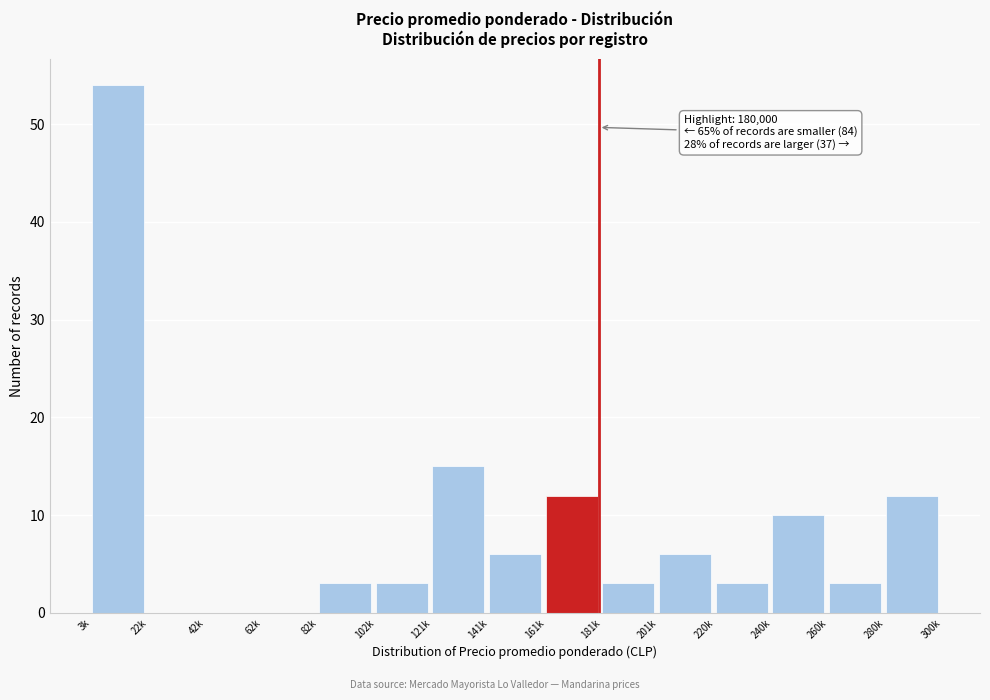

Reading left to right, transcribe all the data shown in this chart.

3k=54	22k=0	42k=0	62k=0	82k=3	102k=3	121k=15	141k=6	161k=12	181k=3	201k=6	220k=3	240k=10	260k=3	280k=12